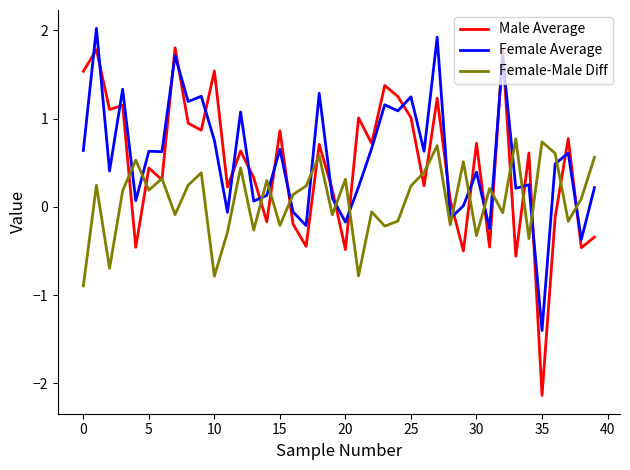

True or false: Female-Male Diff and Female Average cross at least once.

True